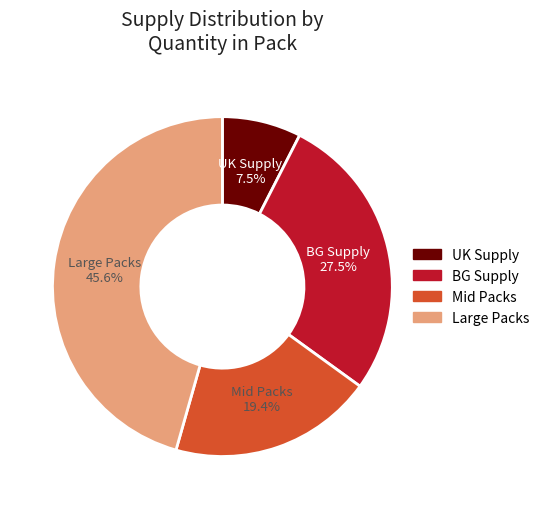

Is there a majority slice in this chart?

No